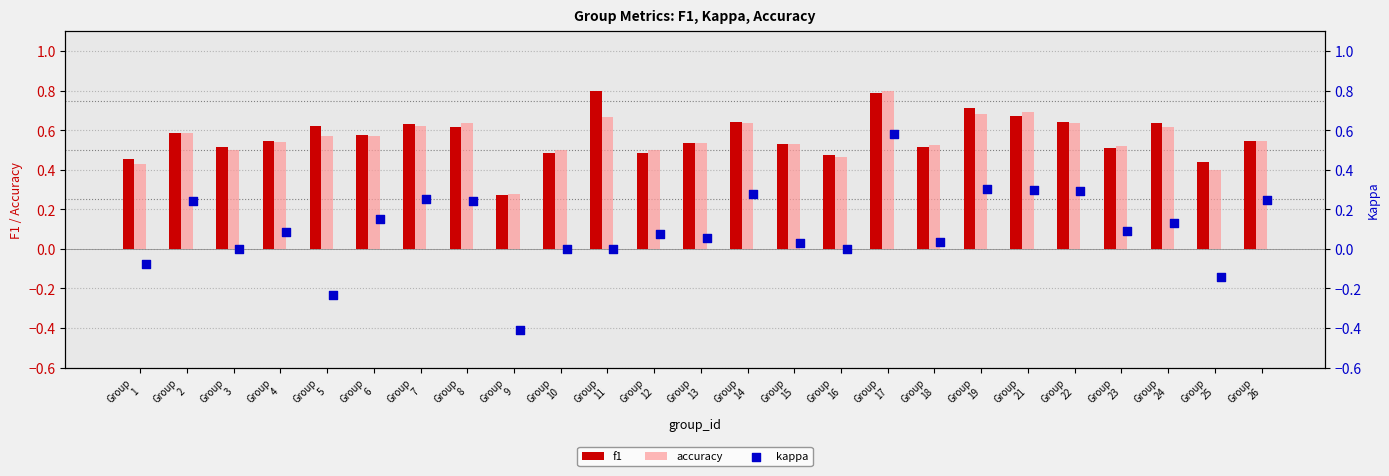

What are all the series names shown in the legend?

f1, accuracy, kappa